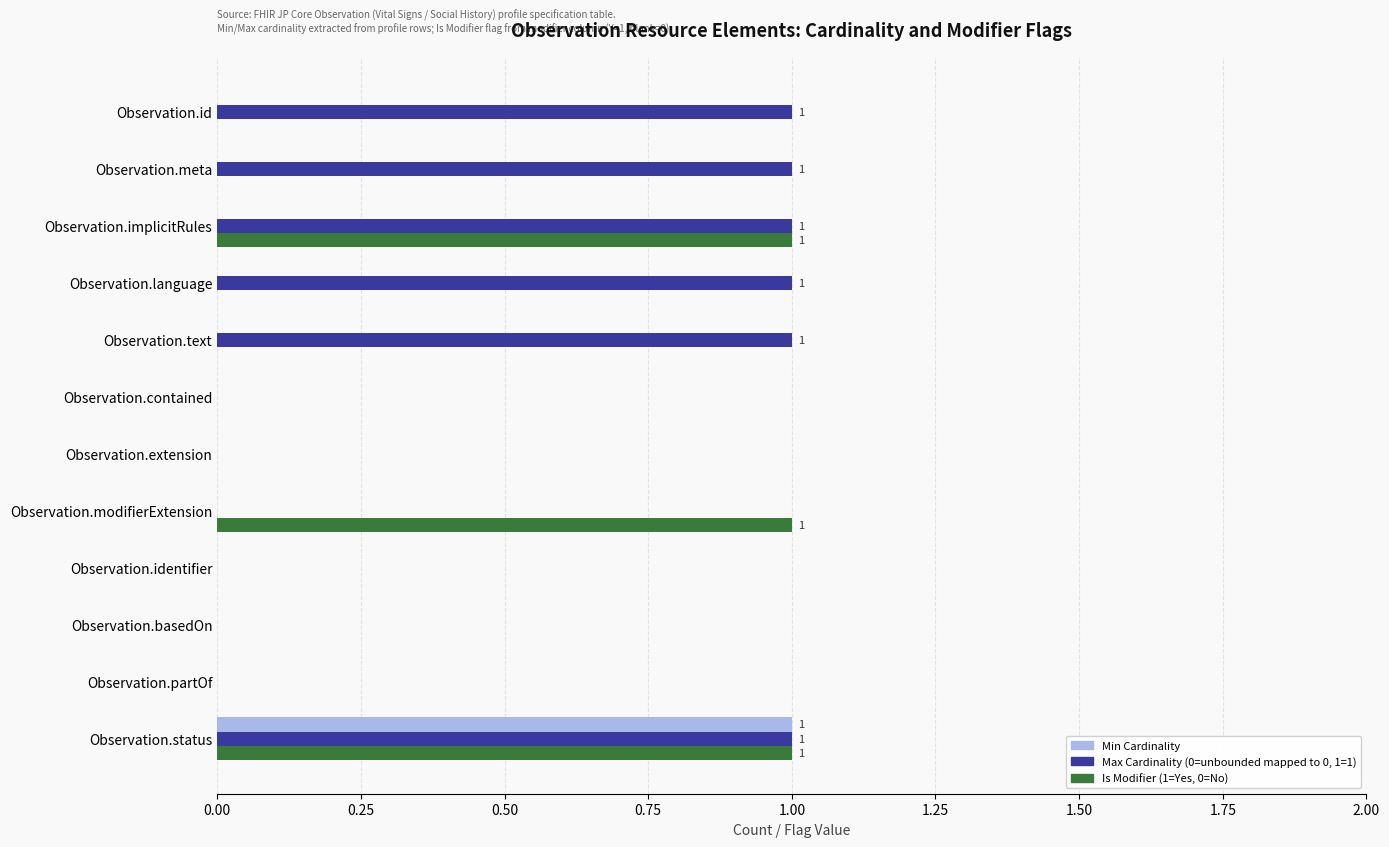

Which series has the largest total across all categories?

Max Cardinality (0=unbounded mapped to 0, 1=1)